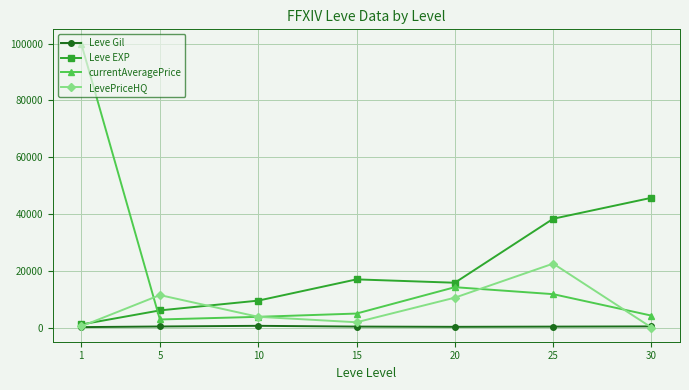

How many data points in Leve EXP are less than 15770?

3